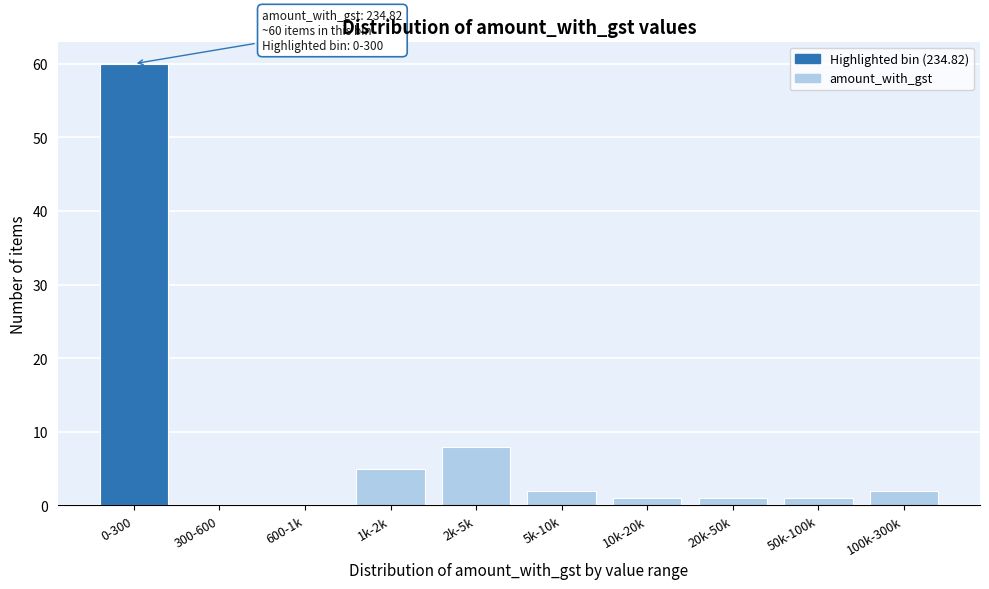

Reading right to left, transcribe all the data shown in this chart.

100k-300k=2	50k-100k=1	20k-50k=1	10k-20k=1	5k-10k=2	2k-5k=8	1k-2k=5	600-1k=0	300-600=0	0-300=60